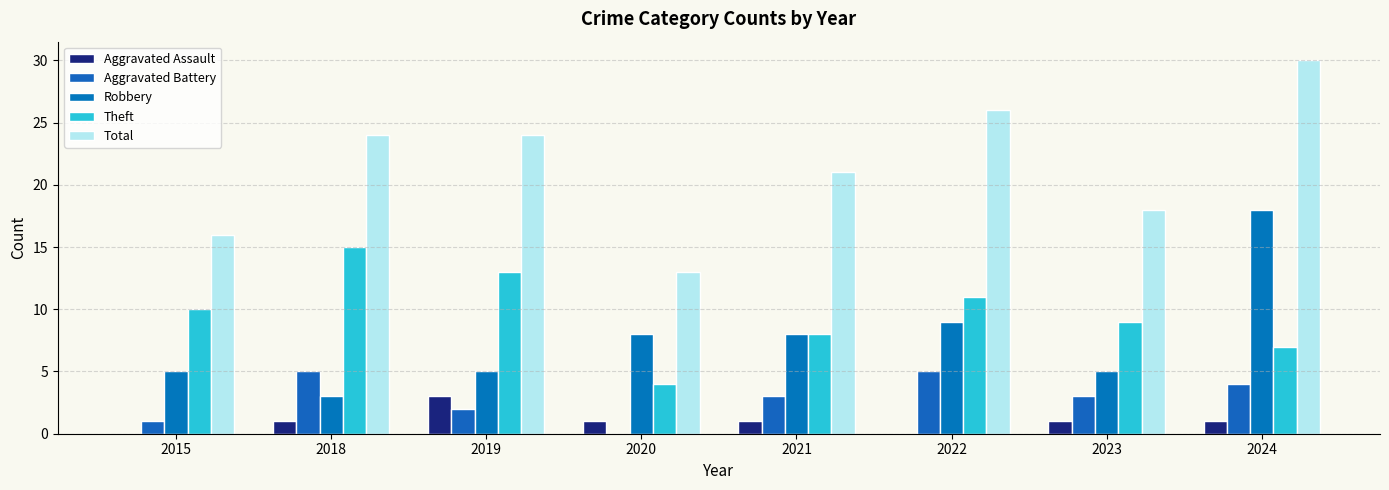

What is the total value across all series at 2015?

32